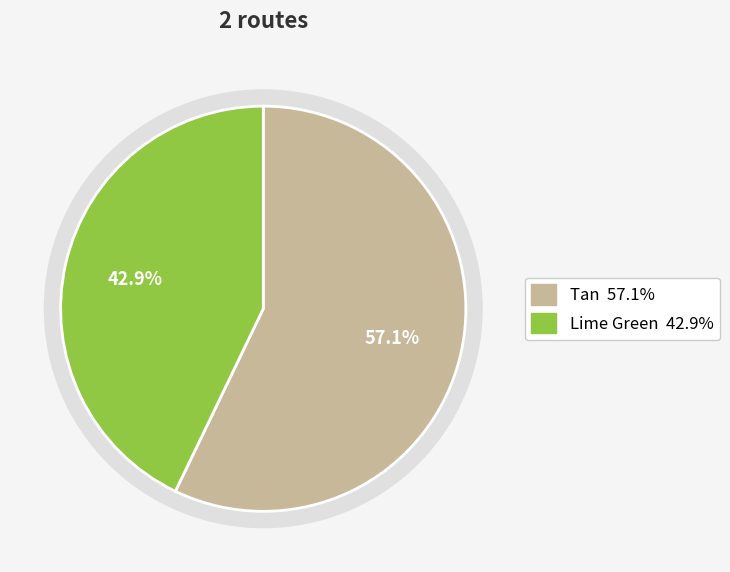

Is Lime Green the majority of the pie?

No